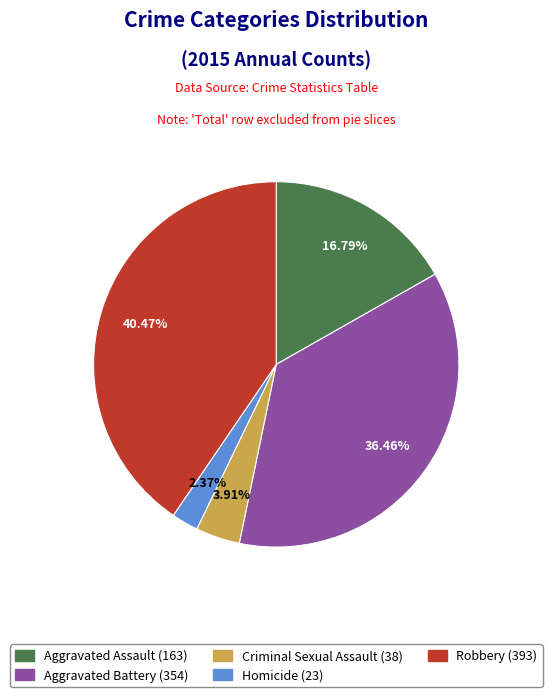

The Robbery slice represents 47% of the pie. True or false?

False